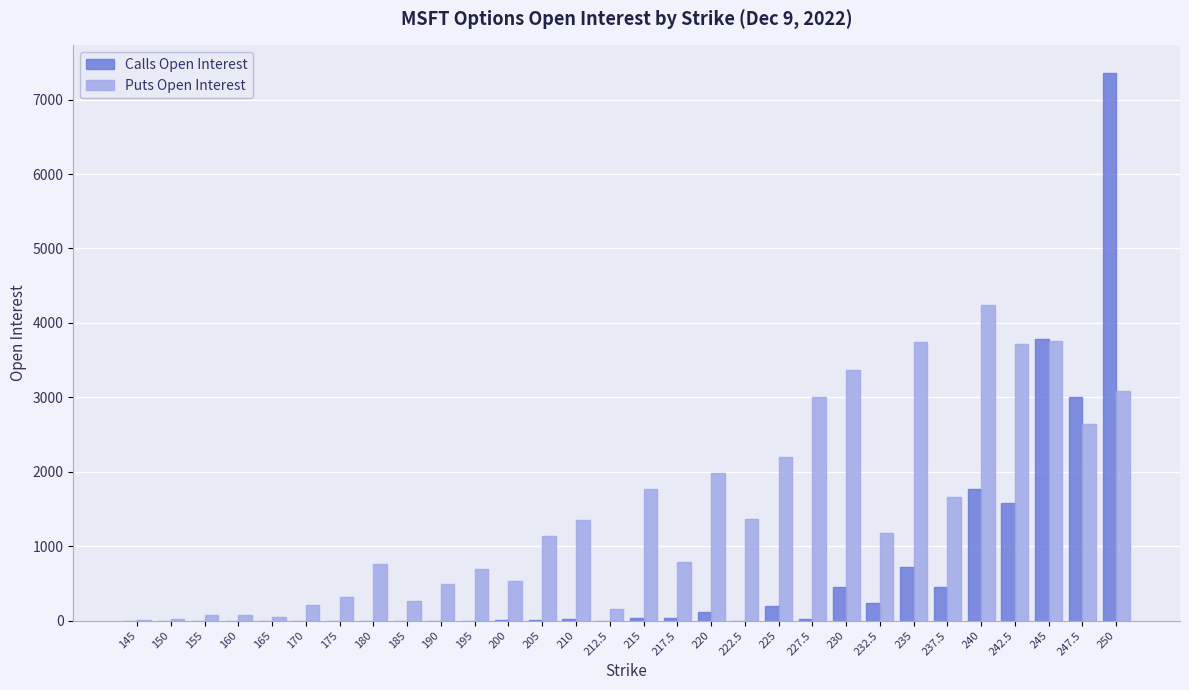

Which series changed the most between 155 and 195?

Puts Open Interest